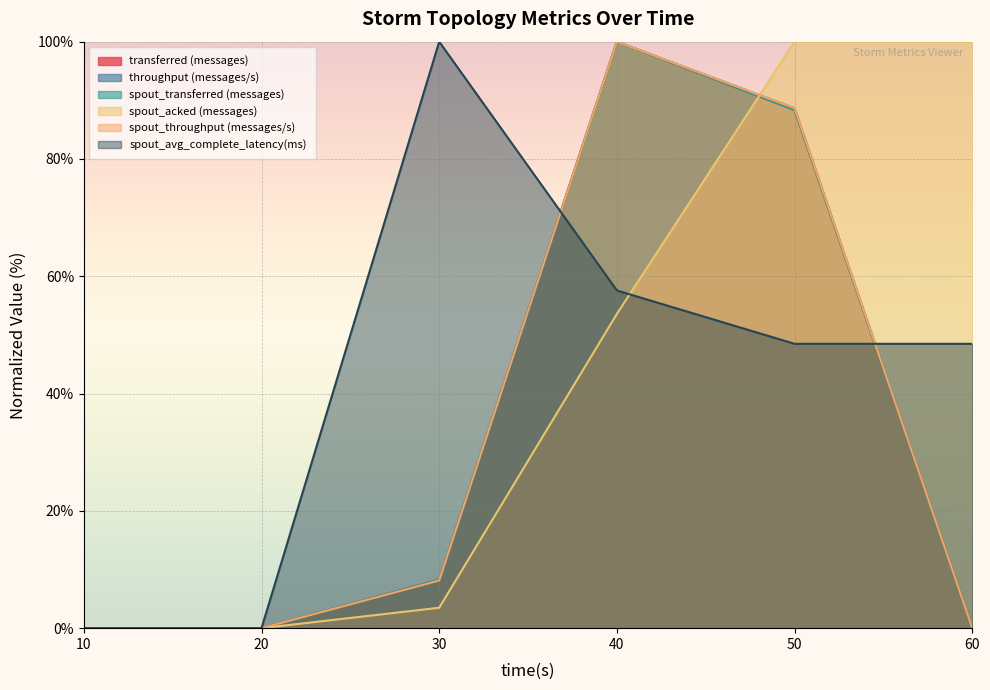

At which label does throughput (messages/s) first exceed 8?

30